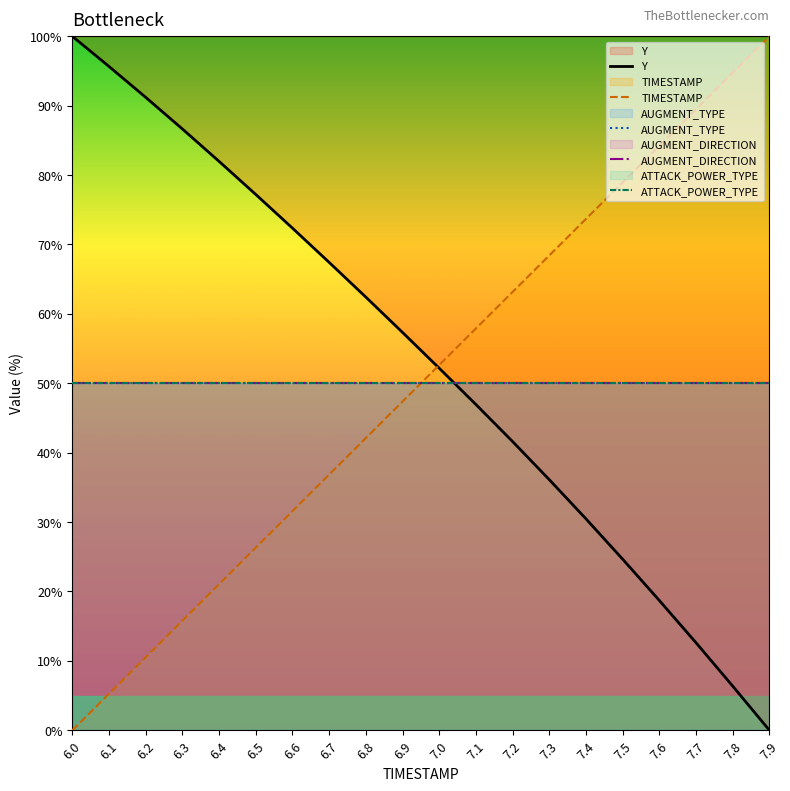

How many values in TIMESTAMP are above zero?

19